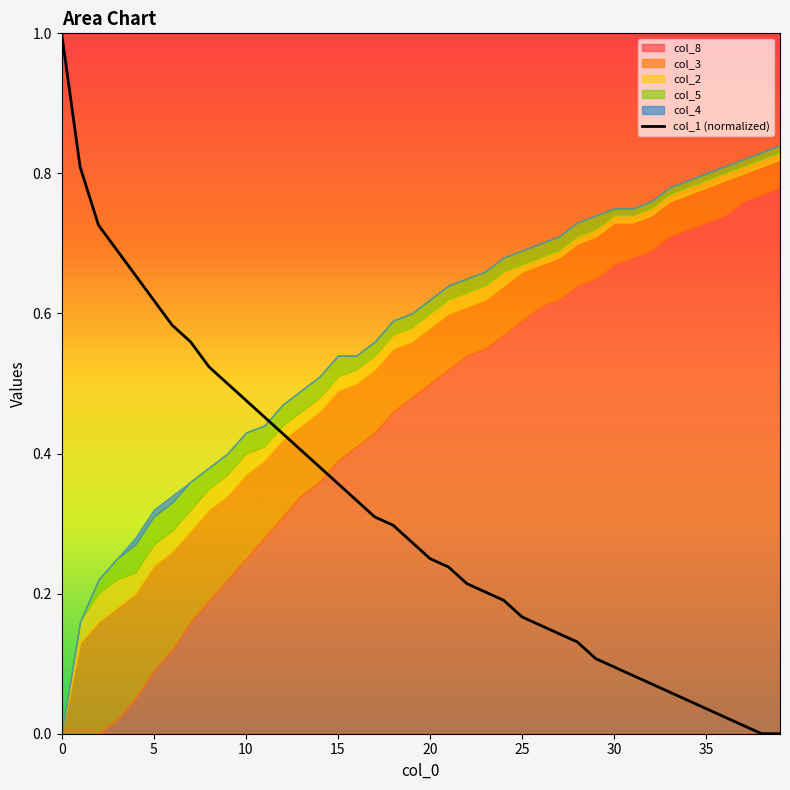

What is the highest value of the col_1 (normalized) series?

1.0